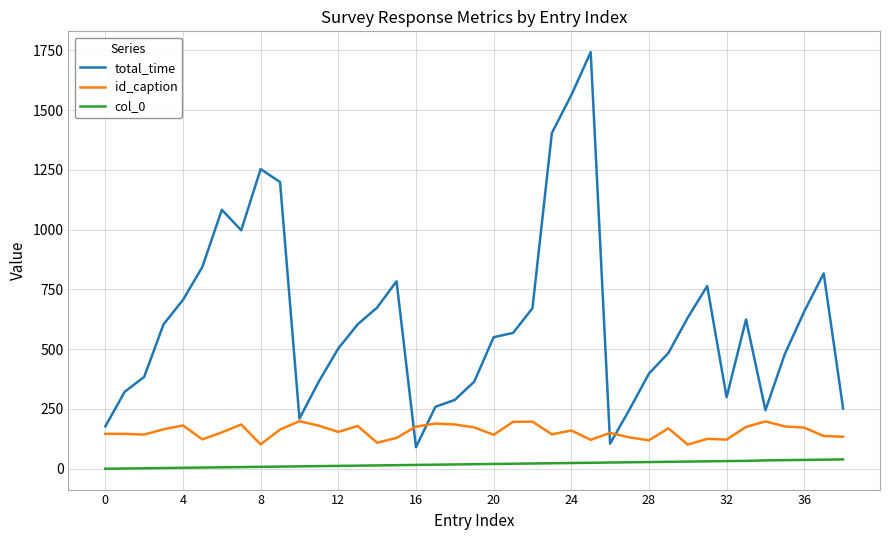

True or false: col_0 and id_caption cross at least once.

False